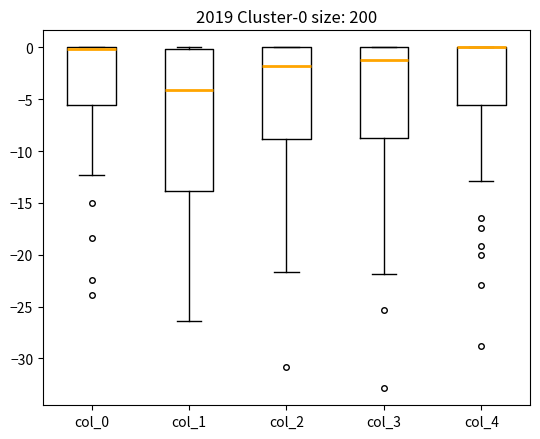

Which box is the tallest, from its lower edge to its upper edge?

col_1